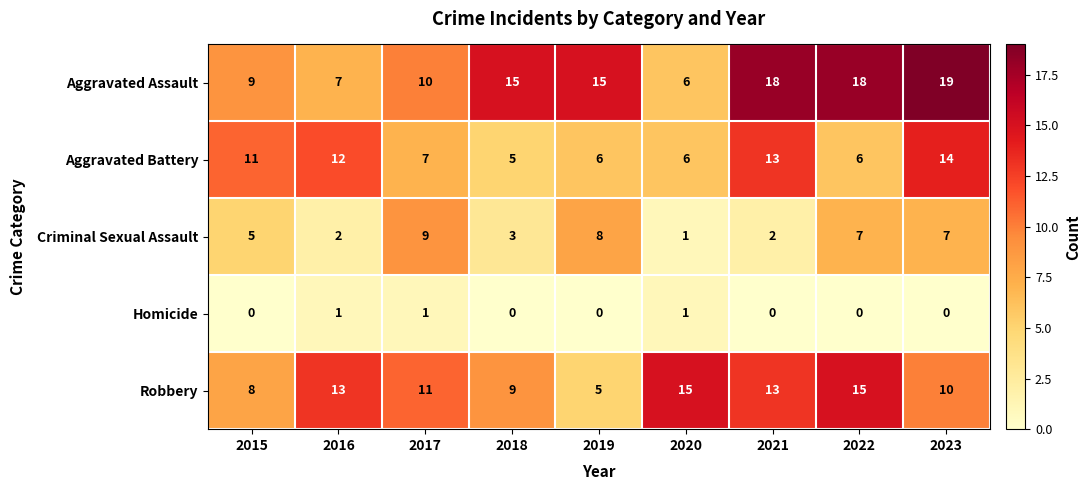

Where is Robbery nearest to the value 10?

2023